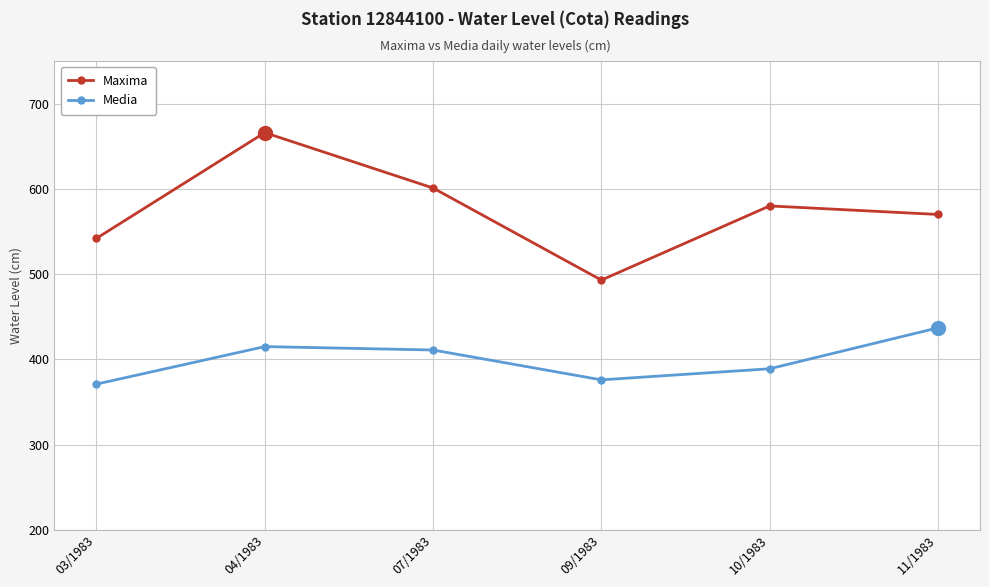

Reading left to right, transcribe all the data shown in this chart.

Maxima: 542	666	601	493	580	570
Media: 371	415	411	376	389	437